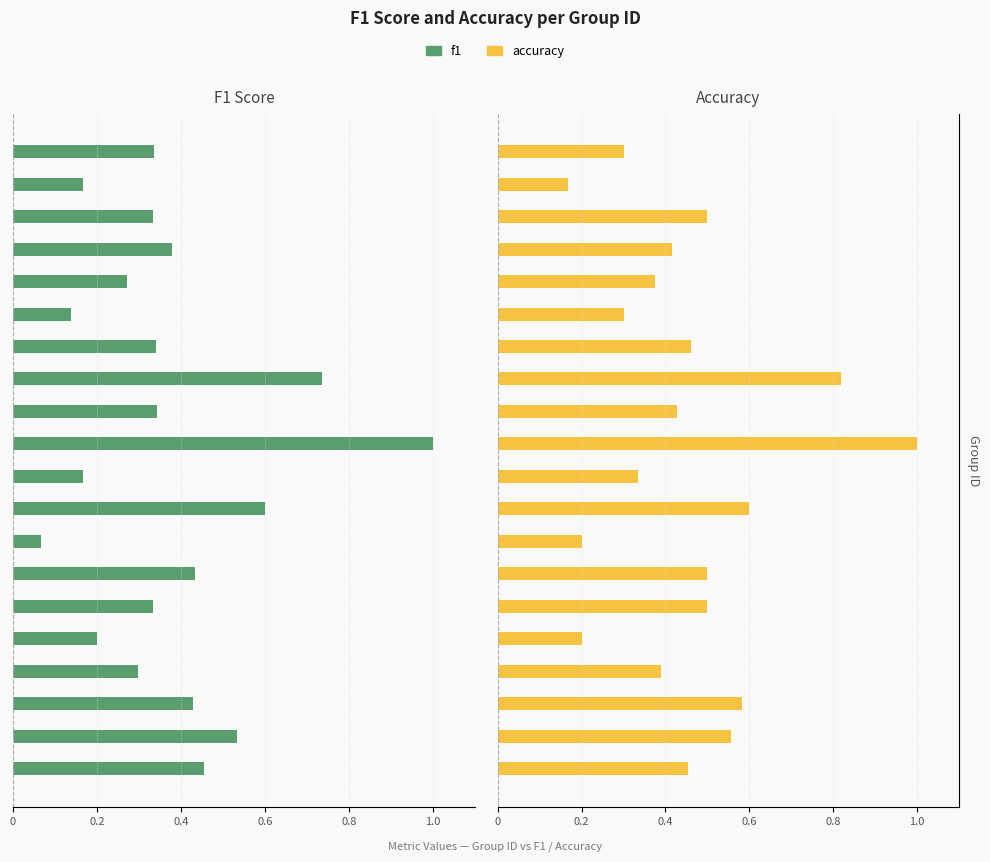

List the series in order of their peak value, highest first.

accuracy, f1